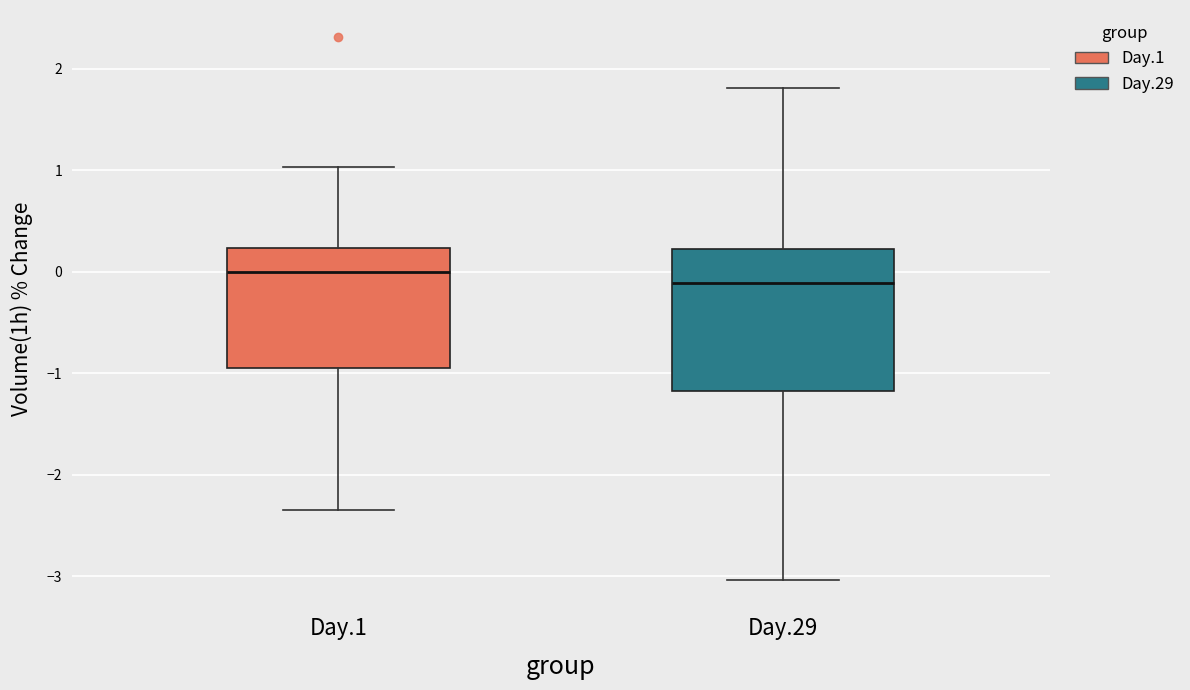

Reading left to right, read every box against the y-axis: the position of its median line, the range the box covers, and the ends of its whiskers. The values are not printed on the chart, so give them approximately, as read against the axis.

Day.1: median 0.0, box -1.0 to 0.2, whiskers -2.3 to 1.0
Day.29: median -0.1, box -1.2 to 0.2, whiskers -3.0 to 1.8